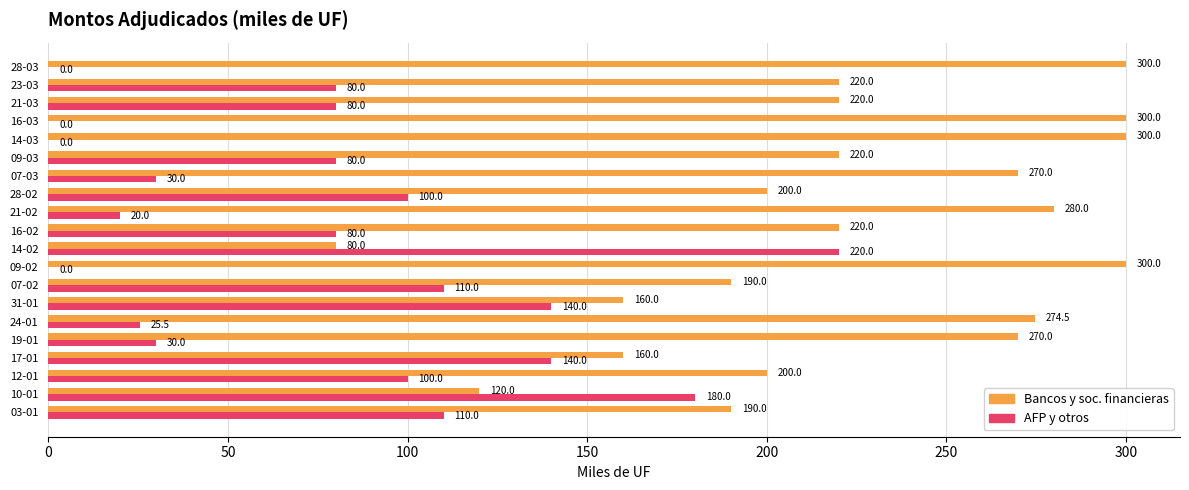

What is the total value across all series at 12-01?

300.0